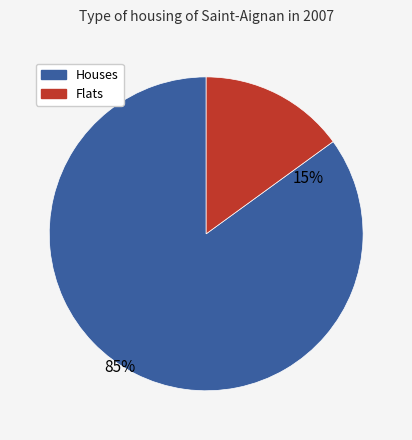

Do 4 and 0 together represent more than half of the pie?

No